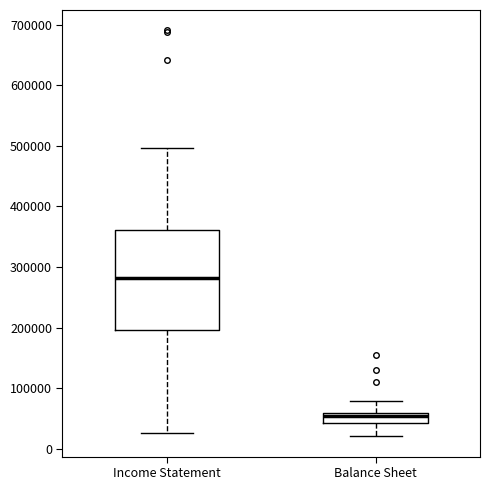

Reading left to right, transcribe this box plot: for each box, give where its median line is, the range the box spans, and where its two whiskers end, as read against the y-axis. The values are not printed on the chart, so give them approximately, as read against the axis.

Income Statement: median 280000, box 200000 to 360000, whiskers 30000 to 500000
Balance Sheet: median 50000, box 40000 to 60000, whiskers 20000 to 80000